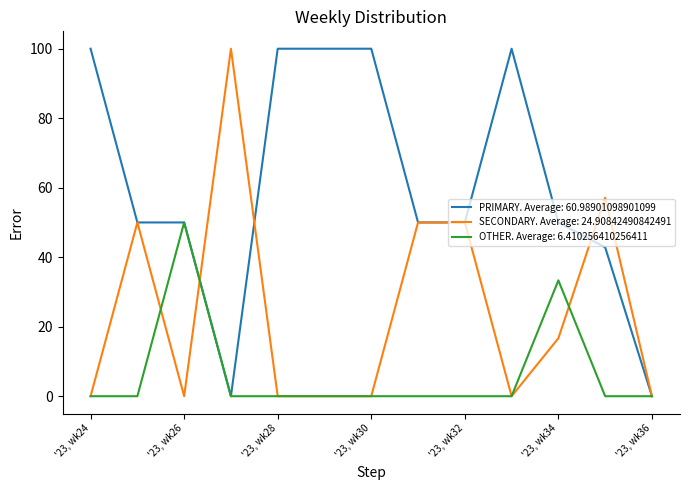

What are all the series names shown in the legend?

PRIMARY. Average: 60.98901098901099, SECONDARY. Average: 24.90842490842491, OTHER. Average: 6.410256410256411